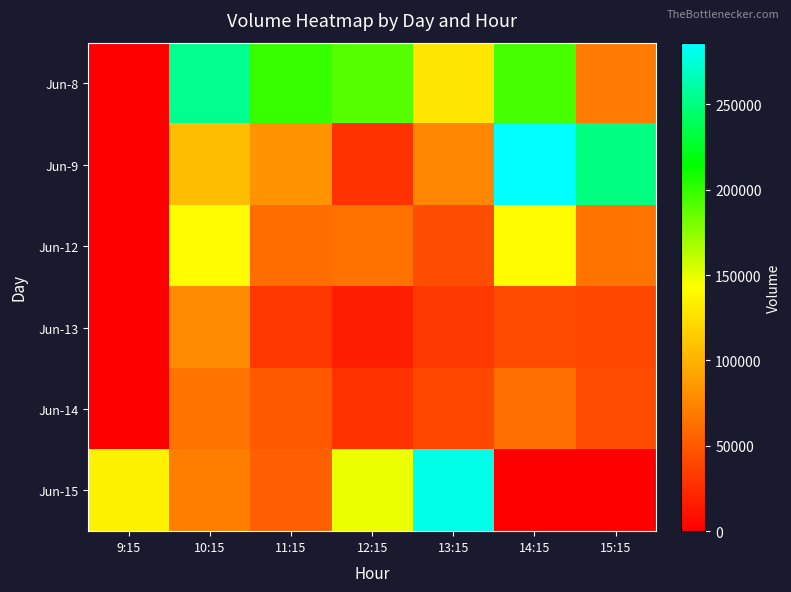

How many distinct data groups are displayed?

6